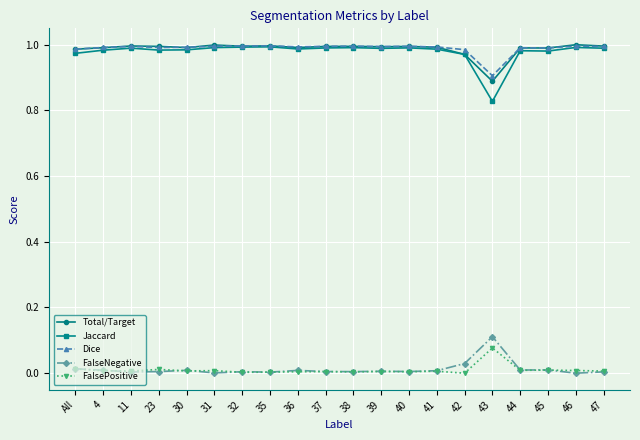

True or false: Dice and FalsePositive cross at least once.

False